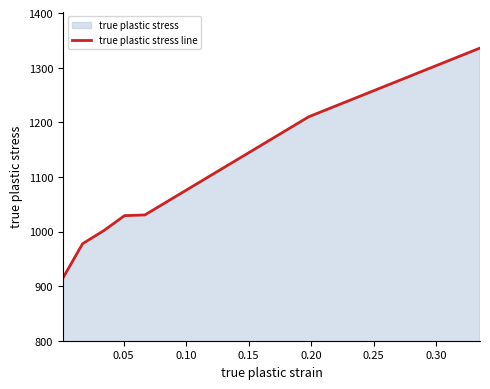

What is the difference between the second highest and minimum values?

295.3